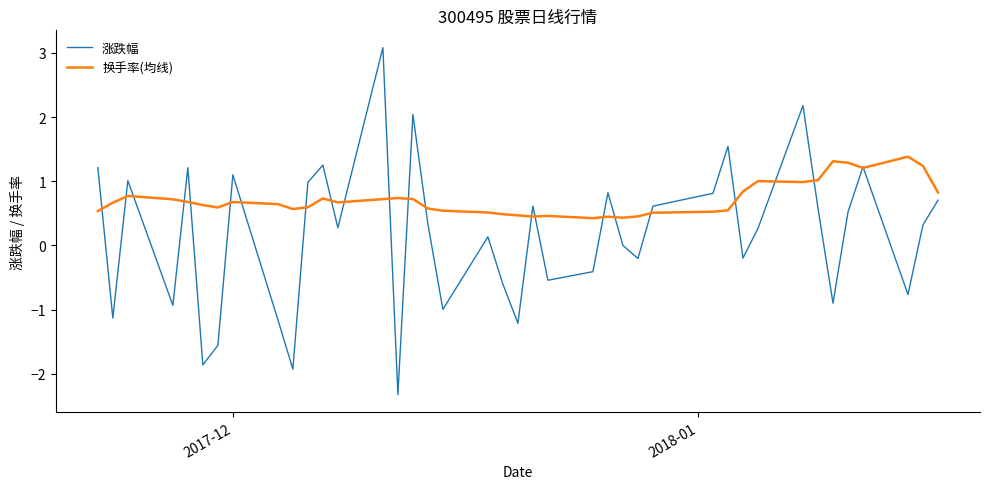

Which series has the largest total across all categories?

换手率(均线)